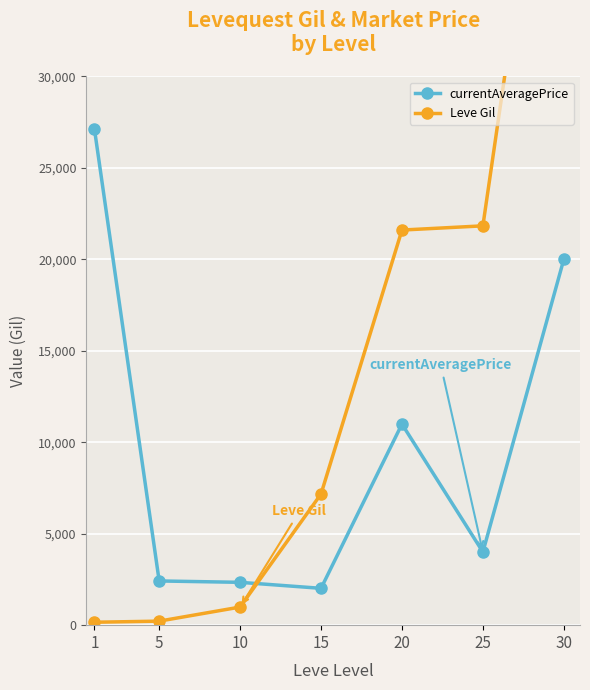

Is it true that currentAveragePrice equals 10337 at 30?

False